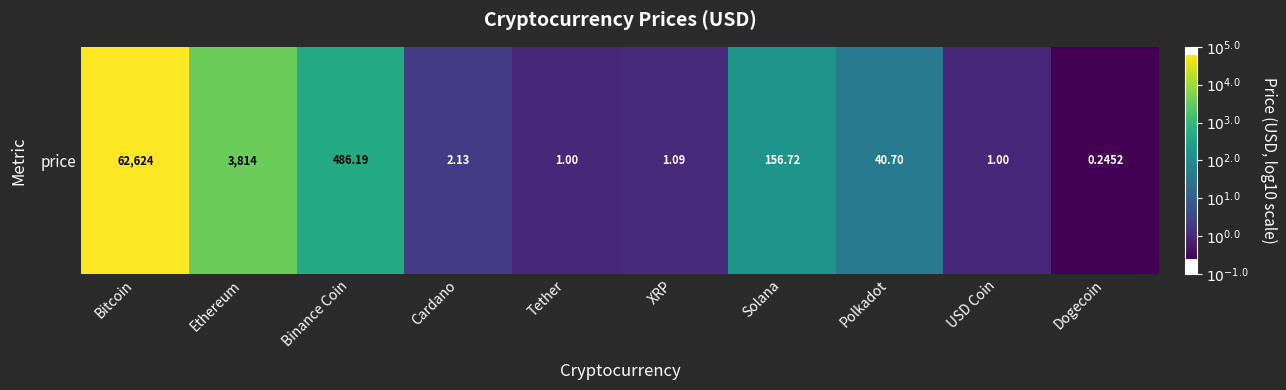

How many positive values are there?

9